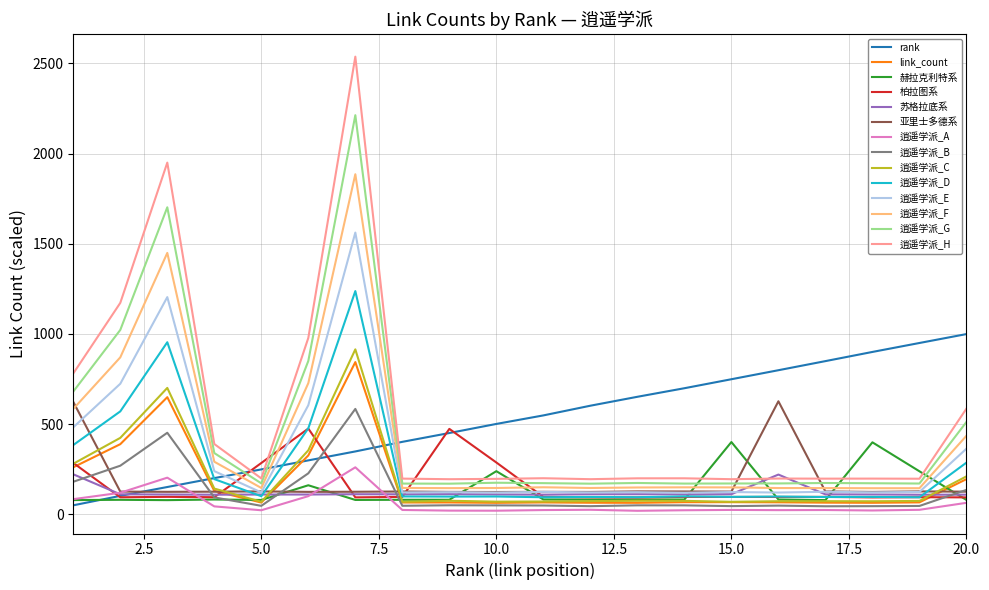

After their last crossing, which series has the higher values: link_count or rank?

rank